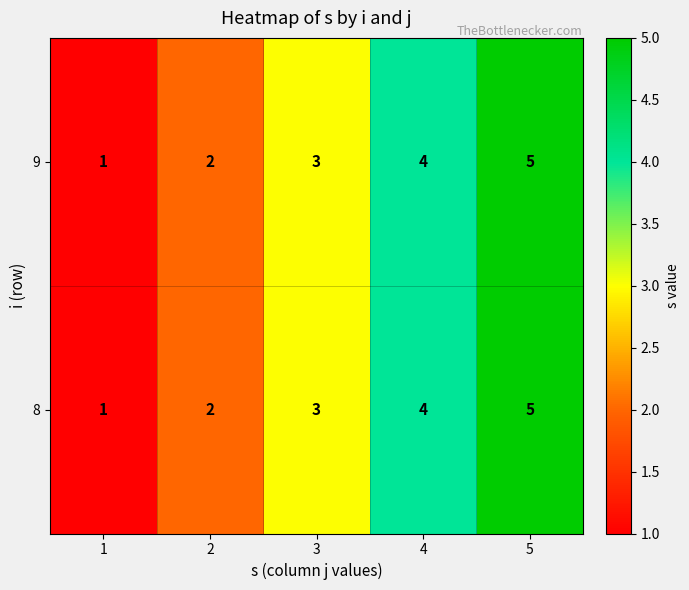

Which label corresponds to the largest value in the chart?

5